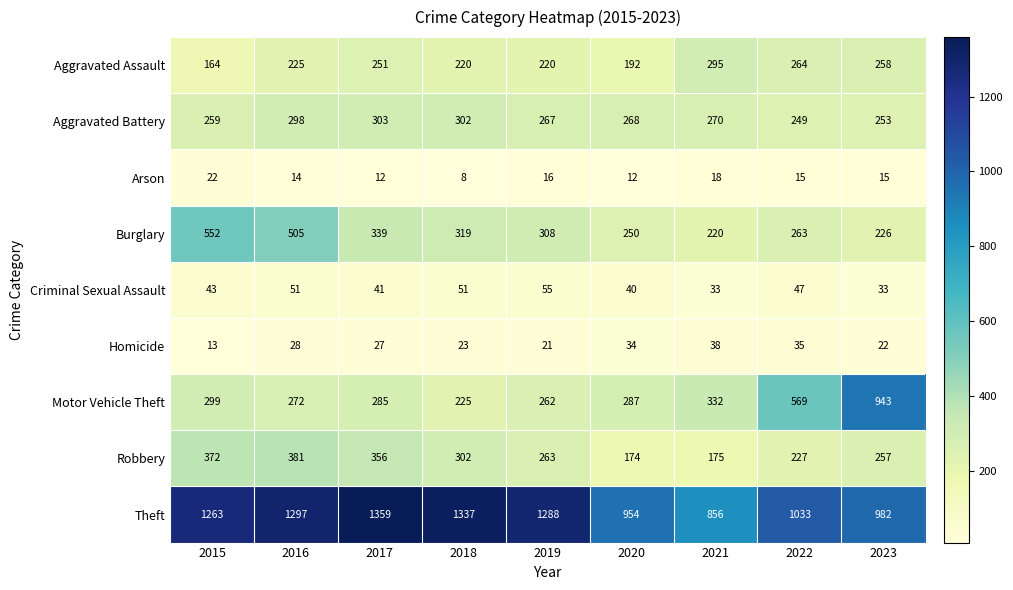

Rank the series at 2021 from lowest to highest value.

Arson, Criminal Sexual Assault, Homicide, Robbery, Burglary, Aggravated Battery, Aggravated Assault, Motor Vehicle Theft, Theft